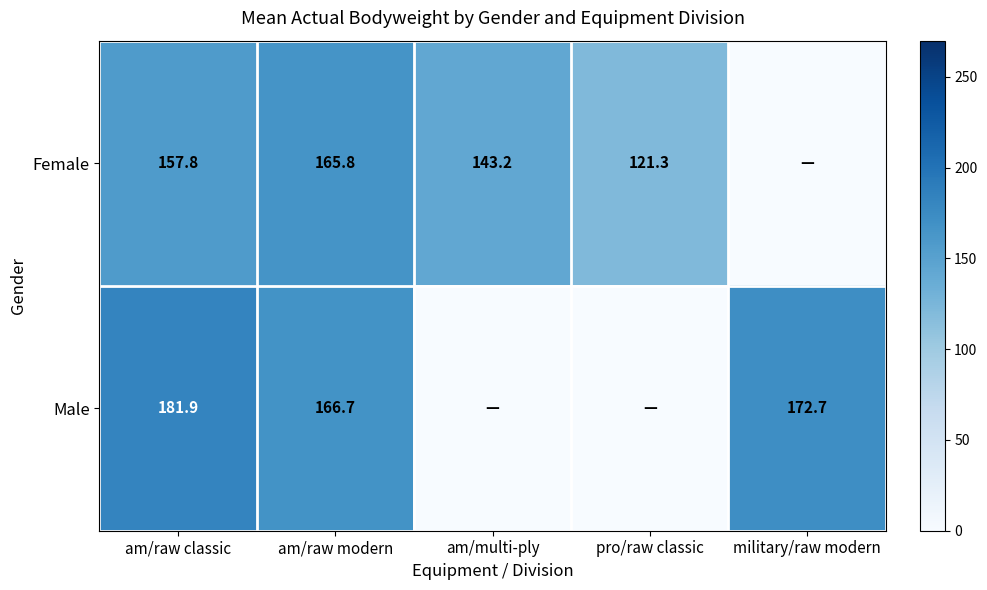

Count the number of data series in this chart.

2